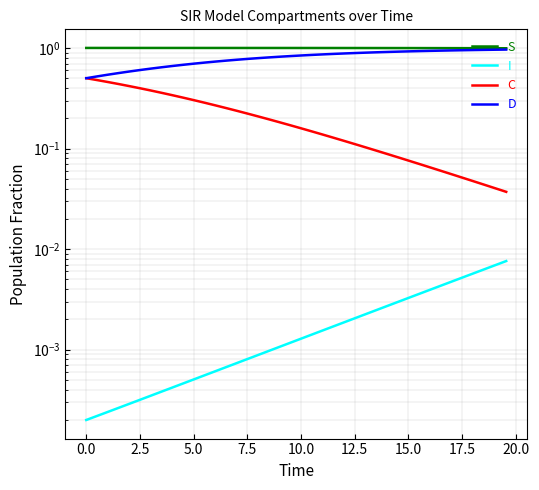

Rank the series by their maximum value, from lowest to highest.

I, C, D, S